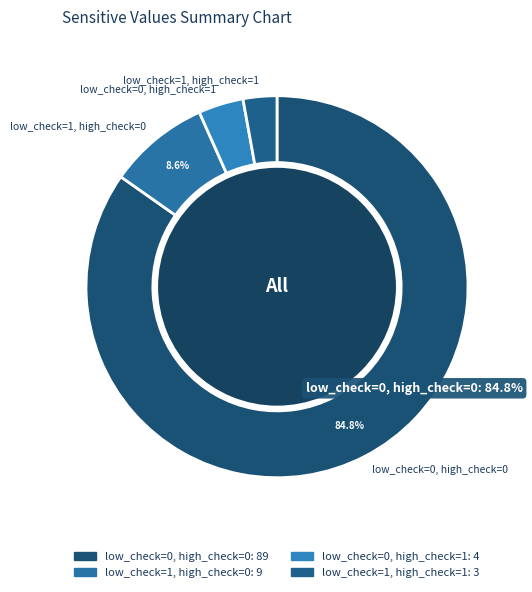

Is the sum of low_check=0, high_check=0 and low_check=1, high_check=0 greater than half?

Yes